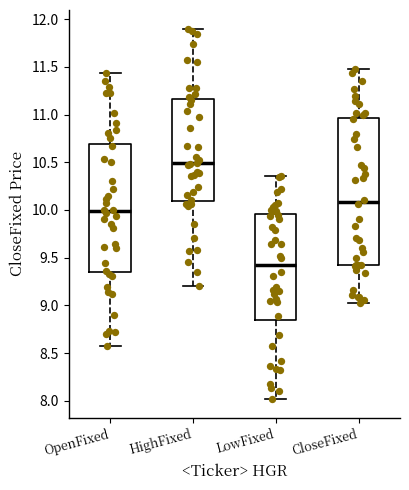

Reading left to right, transcribe this box plot: for each box, give where its median line is, the range the box spans, and where its two whiskers end, as read against the y-axis. The values are not printed on the chart, so give them approximately, as read against the axis.

OpenFixed: median 10.00, box 9.35 to 10.70, whiskers 8.55 to 11.45
HighFixed: median 10.50, box 10.10 to 11.15, whiskers 9.20 to 11.90
LowFixed: median 9.45, box 8.85 to 9.95, whiskers 8.00 to 10.35
CloseFixed: median 10.10, box 9.40 to 10.95, whiskers 9.00 to 11.50